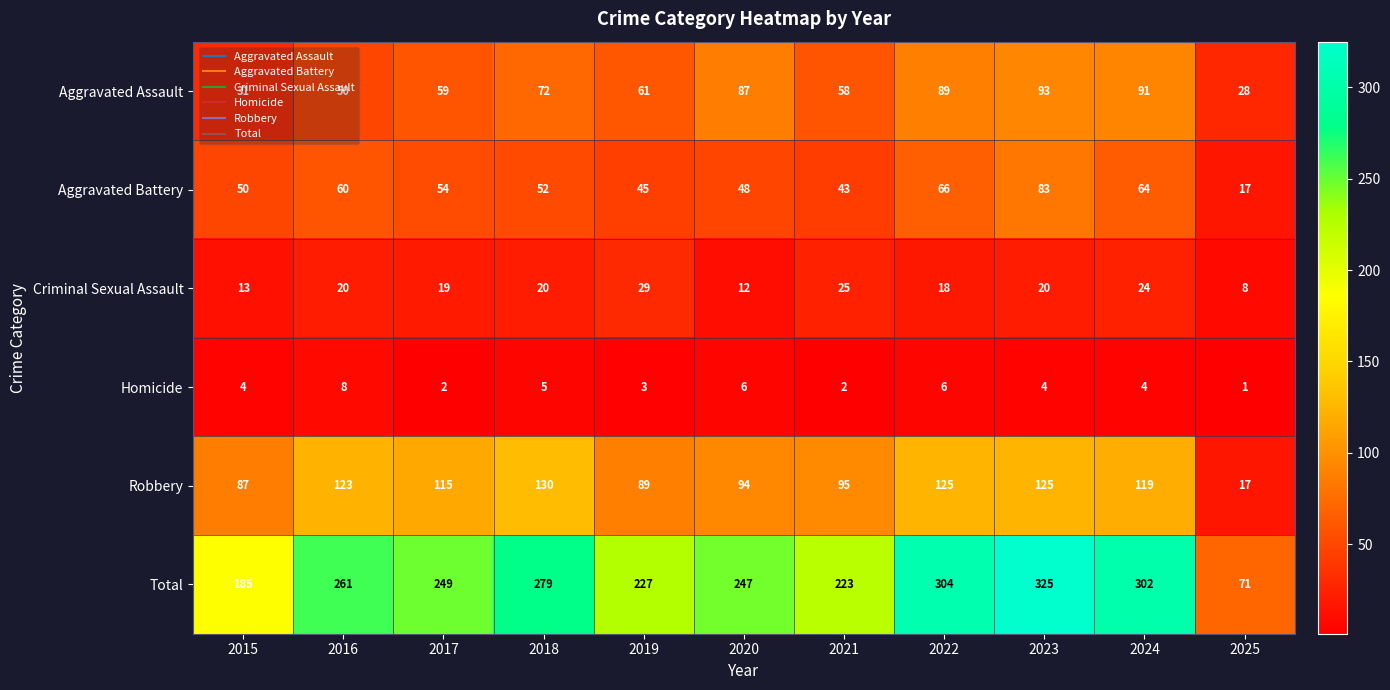

The Criminal Sexual Assault series shows 20 at 2016. True or false?

True